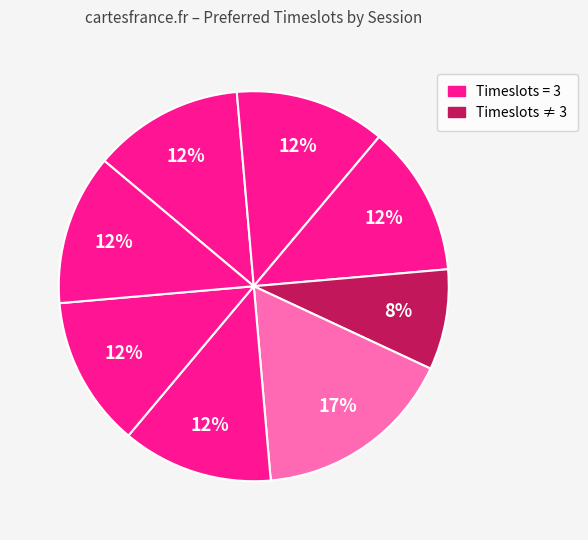

Is there any slice that represents more than half of the pie?

No